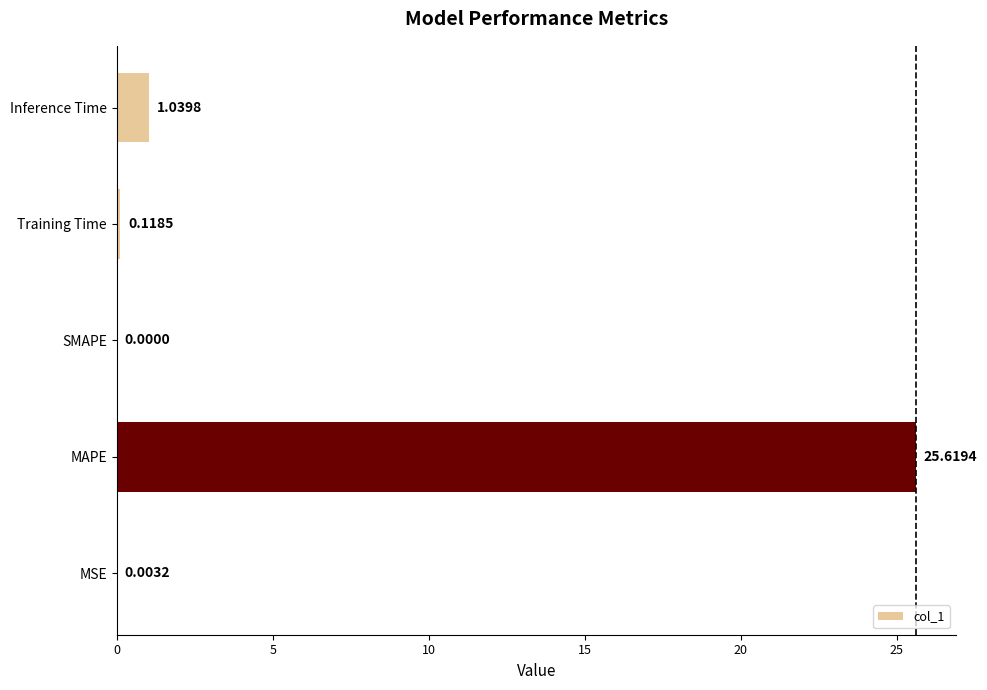

Which label corresponds to the largest value in the chart?

MAPE